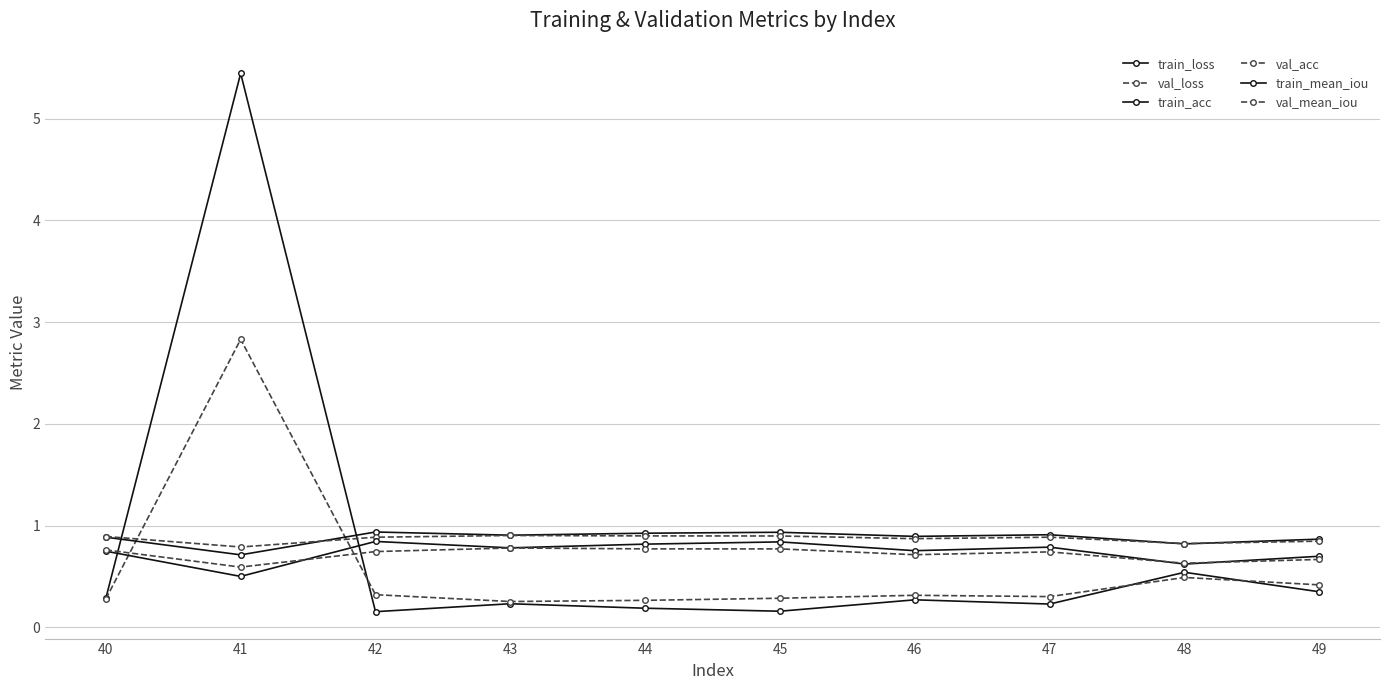

Count the number of categories in the chart.

10